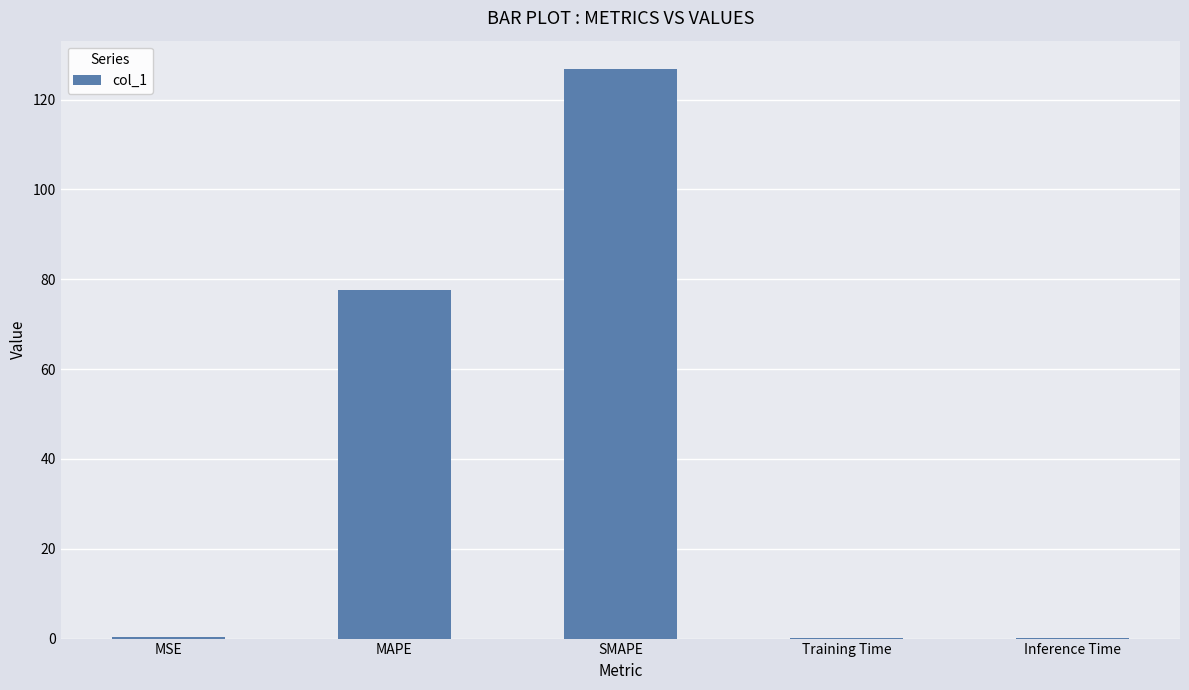

Is it true that the value at SMAPE is 200.2?

False